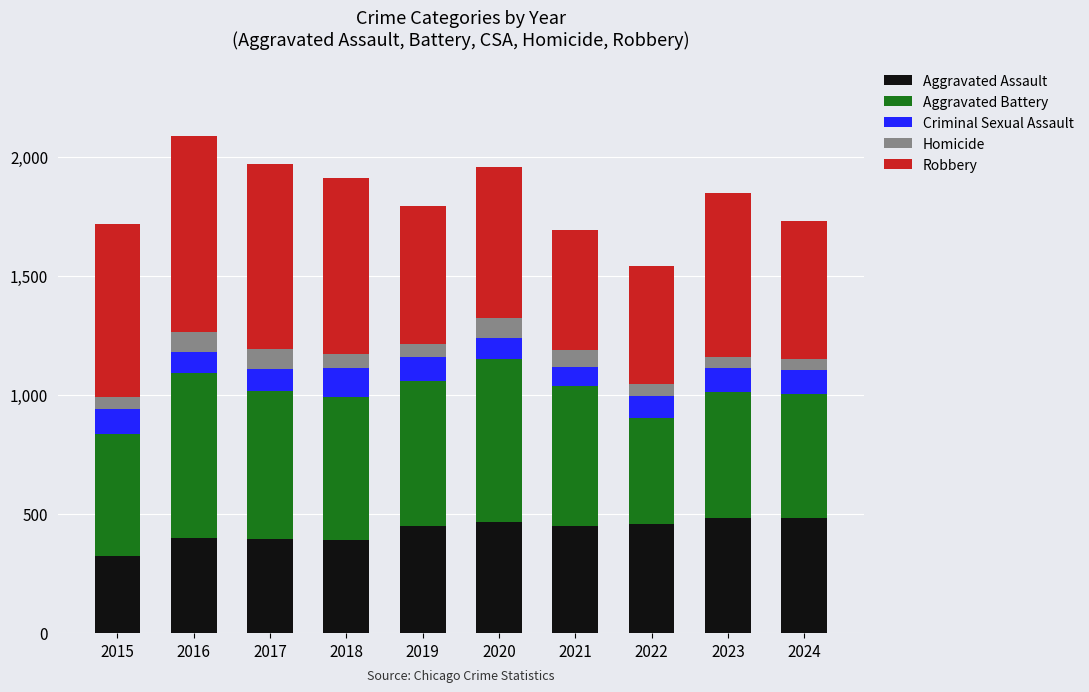

What is the minimum value for Aggravated Assault?

323